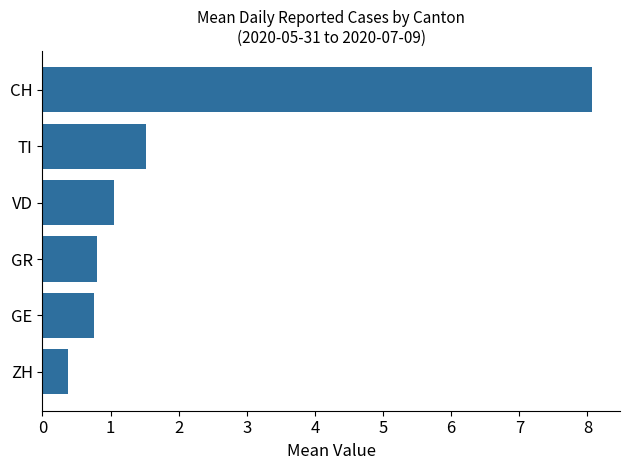

True or false: the data shows 12.4 at CH.

False